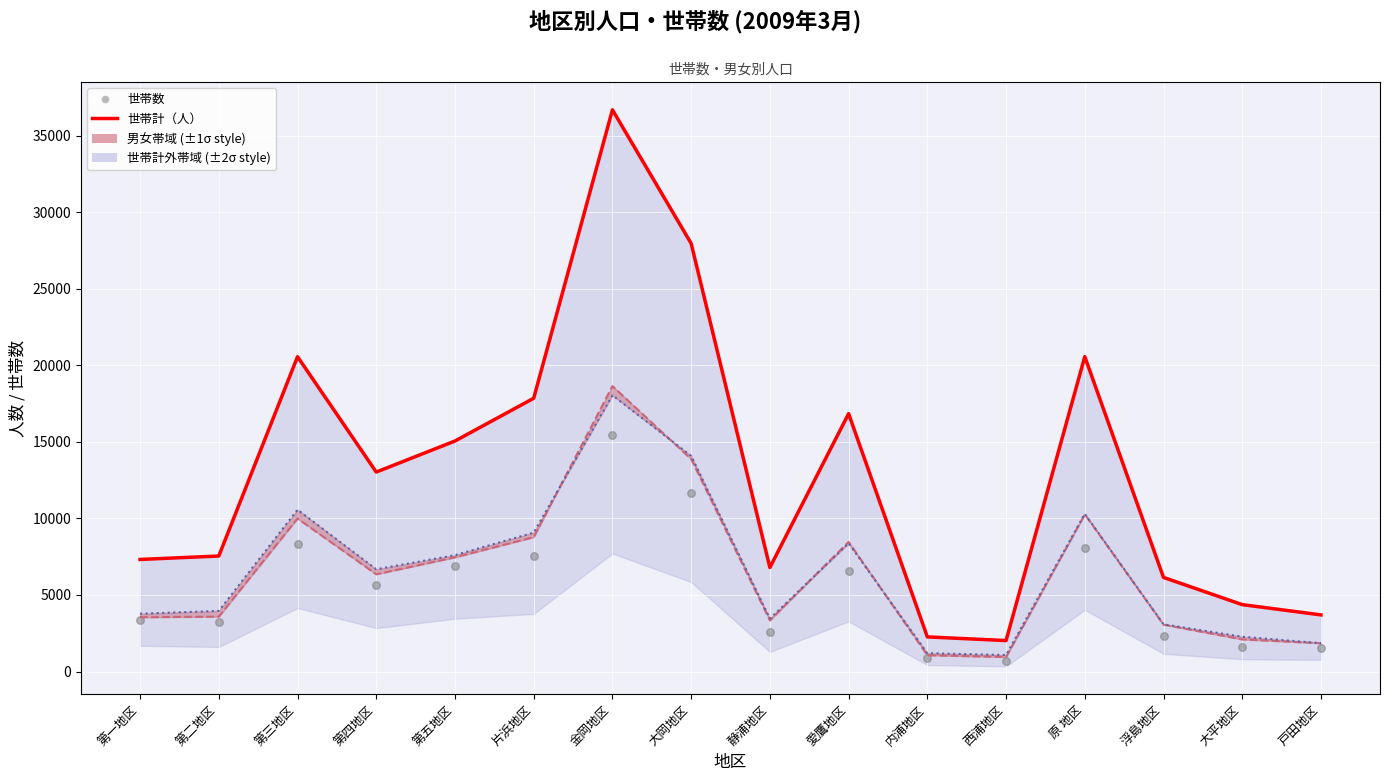

What is the total value across all series at 大岡地区?

67623